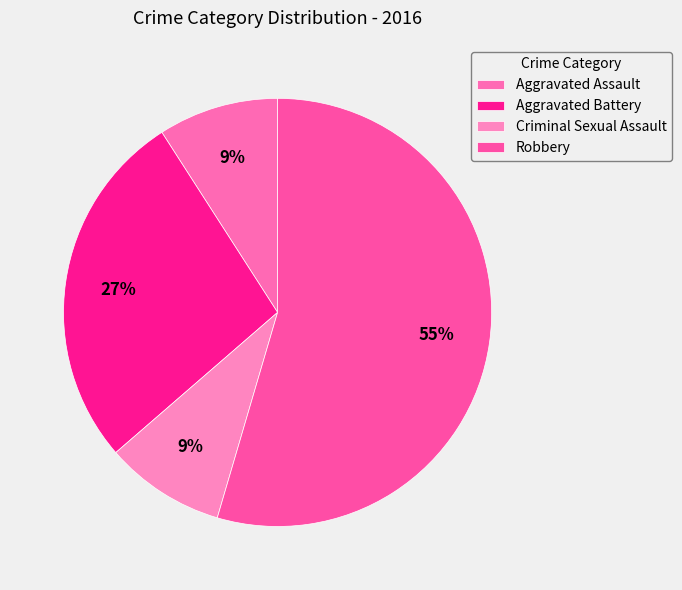

What percentage is the Aggravated Battery slice, to the nearest percent?

27%